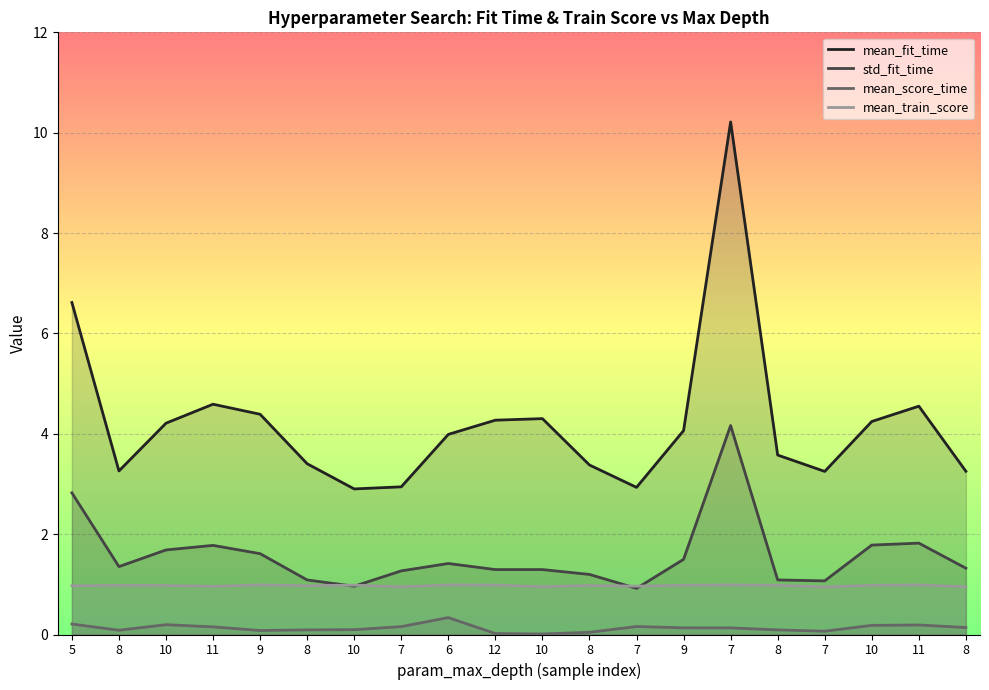

At which label does mean_fit_time first exceed 4?

5